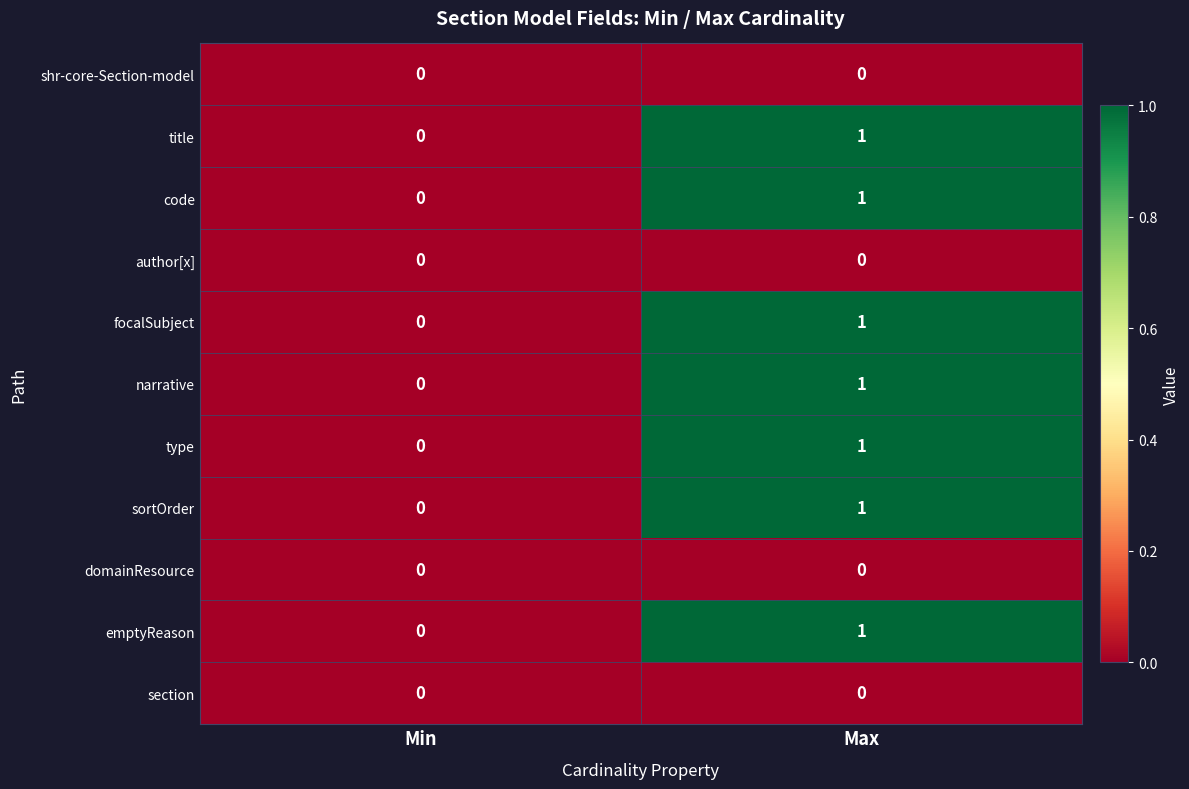

Rank the categories by focalSubject value from highest to lowest.

Max, Min